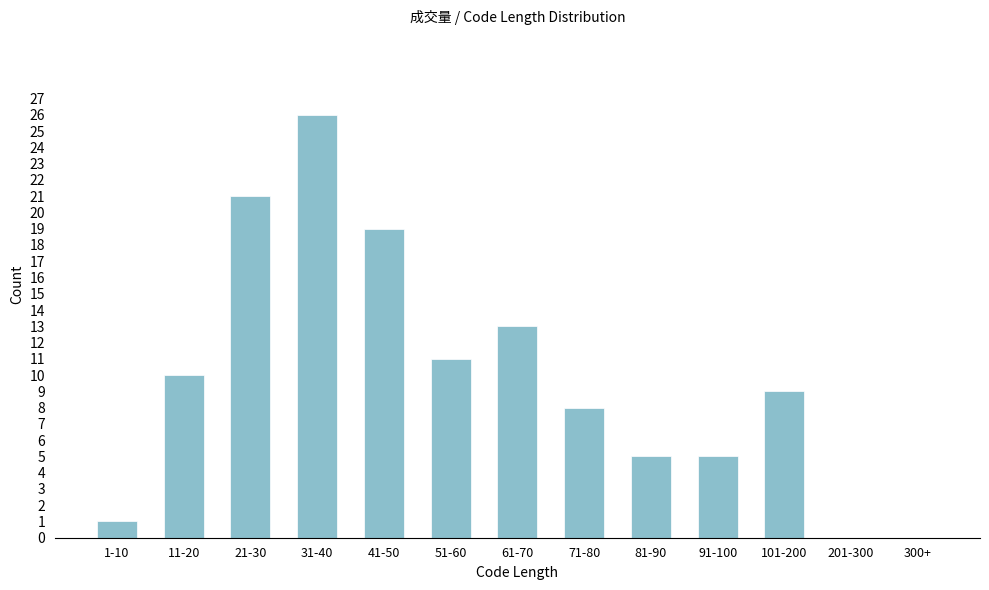

Reading left to right, extract all data points from this chart.

1-10=1	11-20=10	21-30=21	31-40=26	41-50=19	51-60=11	61-70=13	71-80=8	81-90=5	91-100=5	101-200=9	201-300=0	300+=0